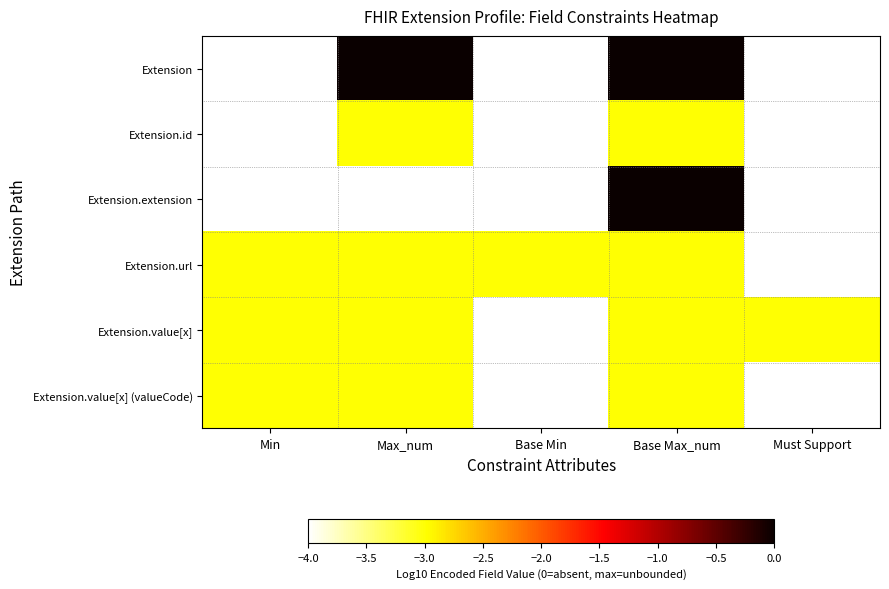

Reading right to left, list all the values displayed in this chart.

Extension: Must Support=-4	Base Max_num=0	Base Min=-4	Max_num=0	Min=-4
Extension.id: Must Support=-4	Base Max_num=-3	Base Min=-4	Max_num=-3	Min=-4
Extension.extension: Must Support=-4	Base Max_num=0	Base Min=-4	Max_num=-4	Min=-4
Extension.url: Must Support=-4	Base Max_num=-3	Base Min=-3	Max_num=-3	Min=-3
Extension.value[x]: Must Support=-3	Base Max_num=-3	Base Min=-4	Max_num=-3	Min=-3
Extension.value[x] (valueCode): Must Support=-4	Base Max_num=-3	Base Min=-4	Max_num=-3	Min=-3